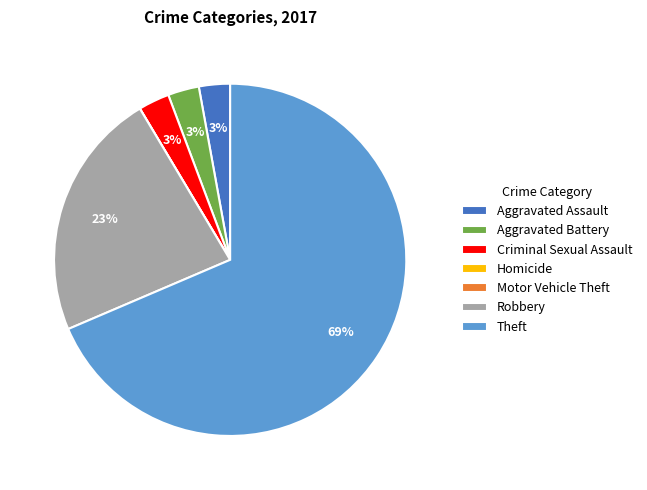

Is Aggravated Battery the majority of the pie?

No